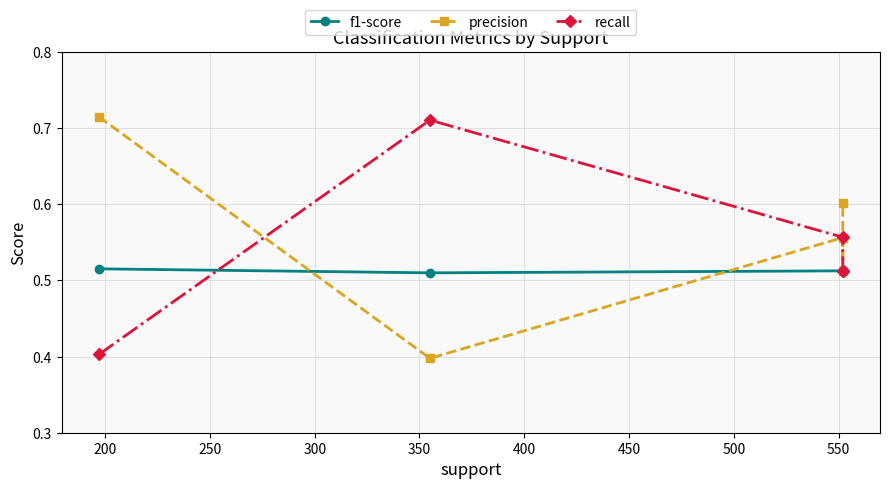

What is the sum of all f1-score values?

2.6